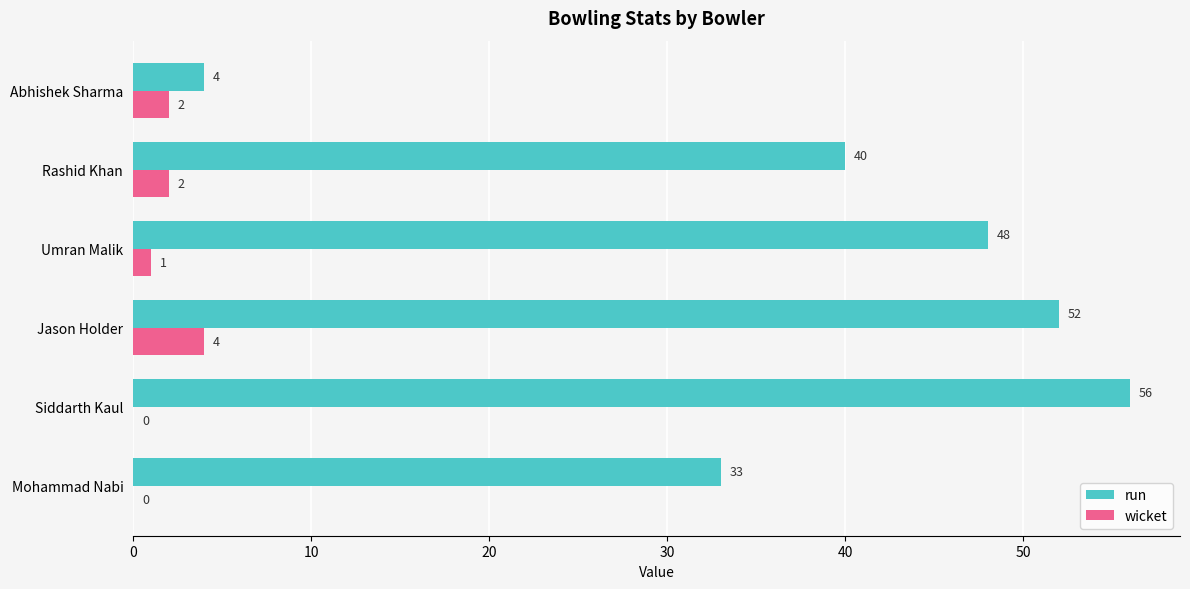

Between Mohammad Nabi and Jason Holder, which series saw the biggest shift?

run